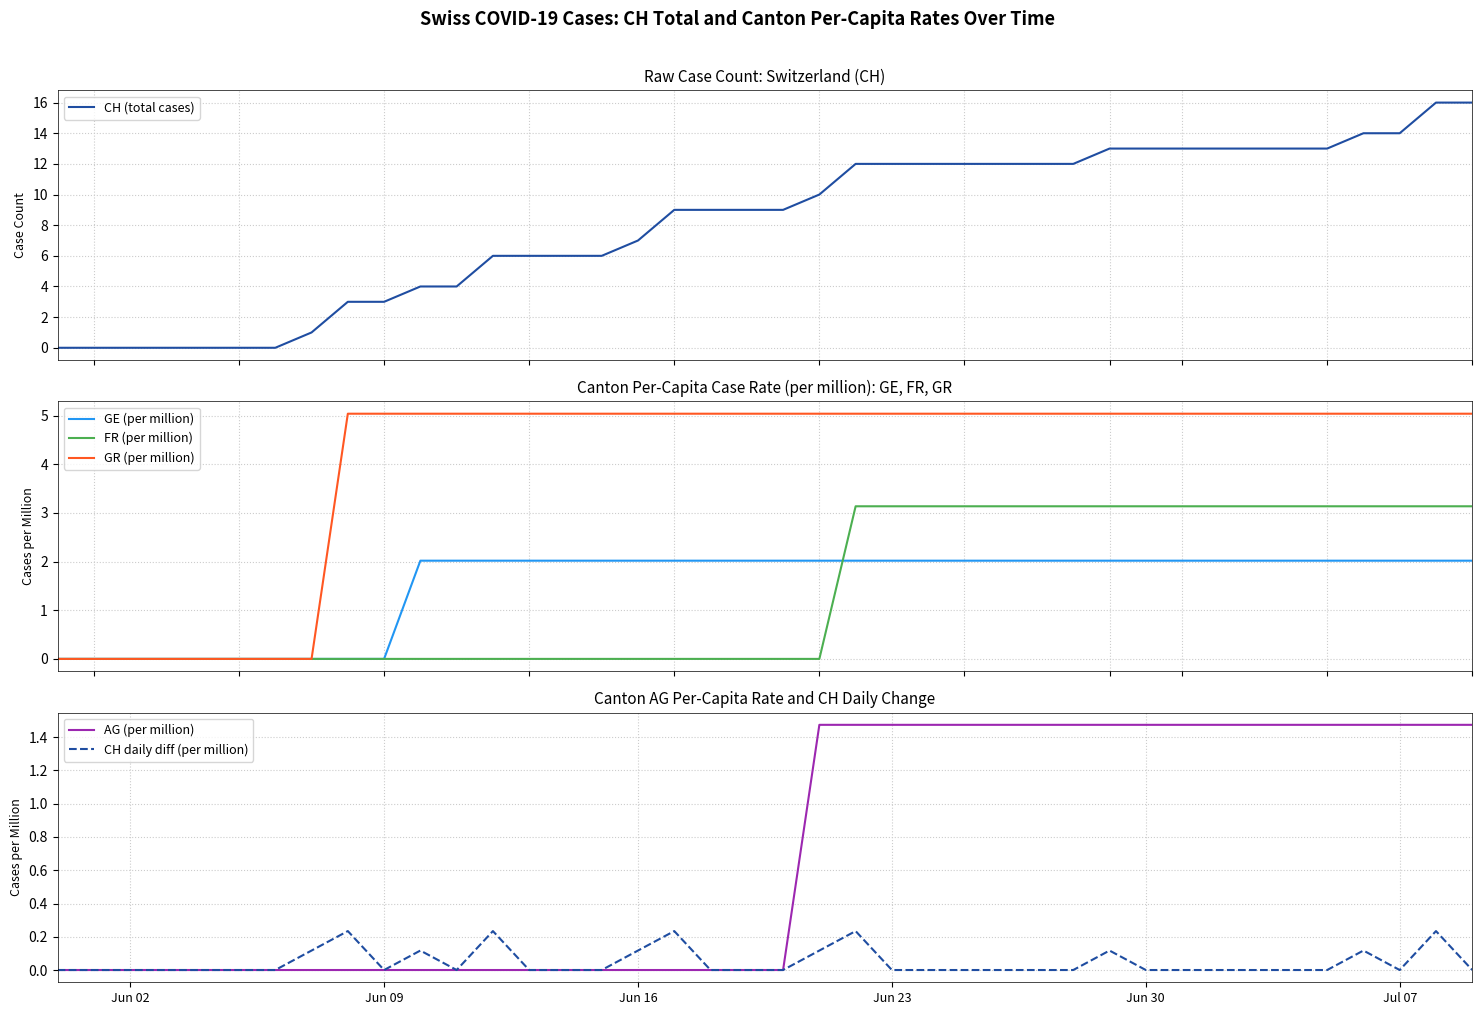

What is the highest value of the CH (total cases) series?

16